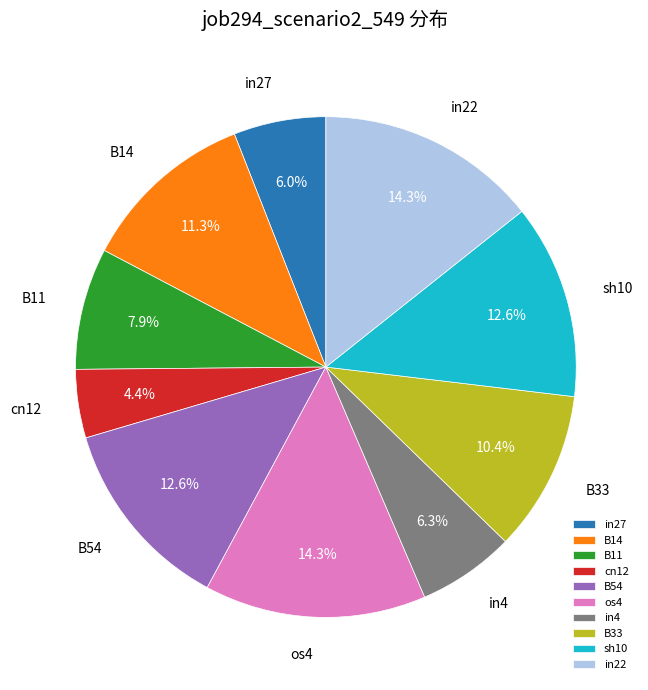

Which category has the smallest portion of the pie?

cn12